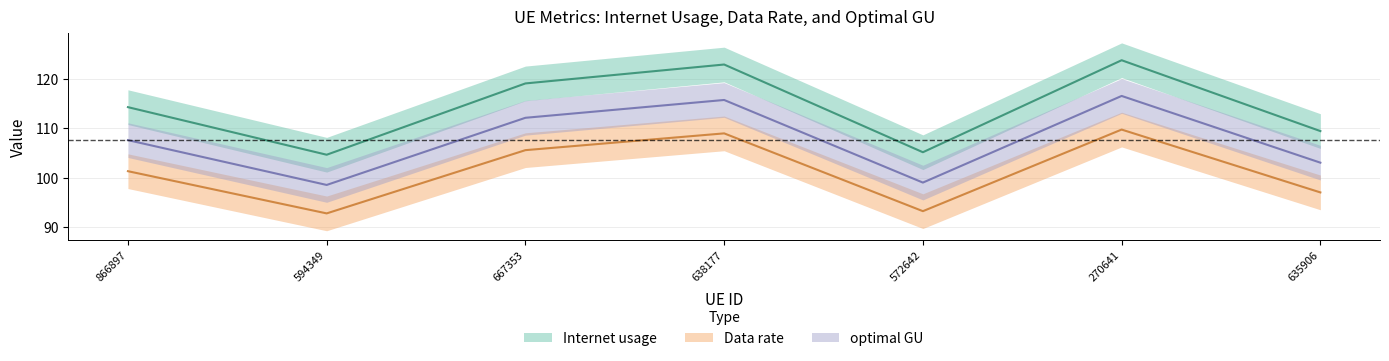

Reading left to right, what are all the values shown in this chart?

Internet usage: 114.2	104.6	119.0	122.8	105.1	123.7	109.4
Data rate: 101.3	92.8	105.6	108.9	93.3	109.7	97.0
optimal GU: 107.6	98.5	112.1	115.7	99.0	116.5	103.0